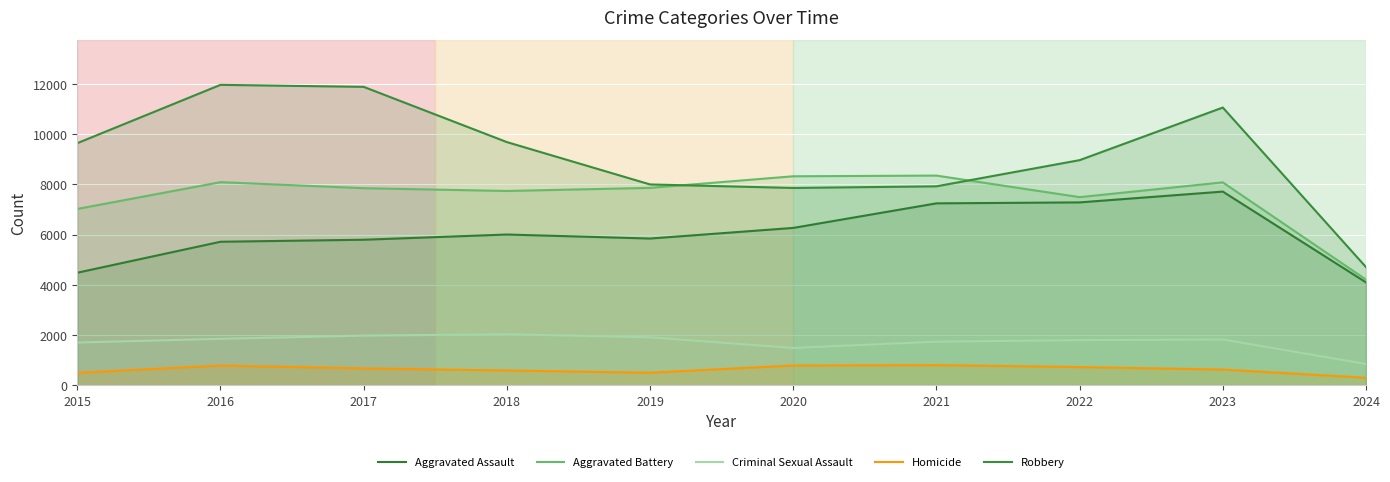

True or false: Robbery and Criminal Sexual Assault intersect in this chart.

False